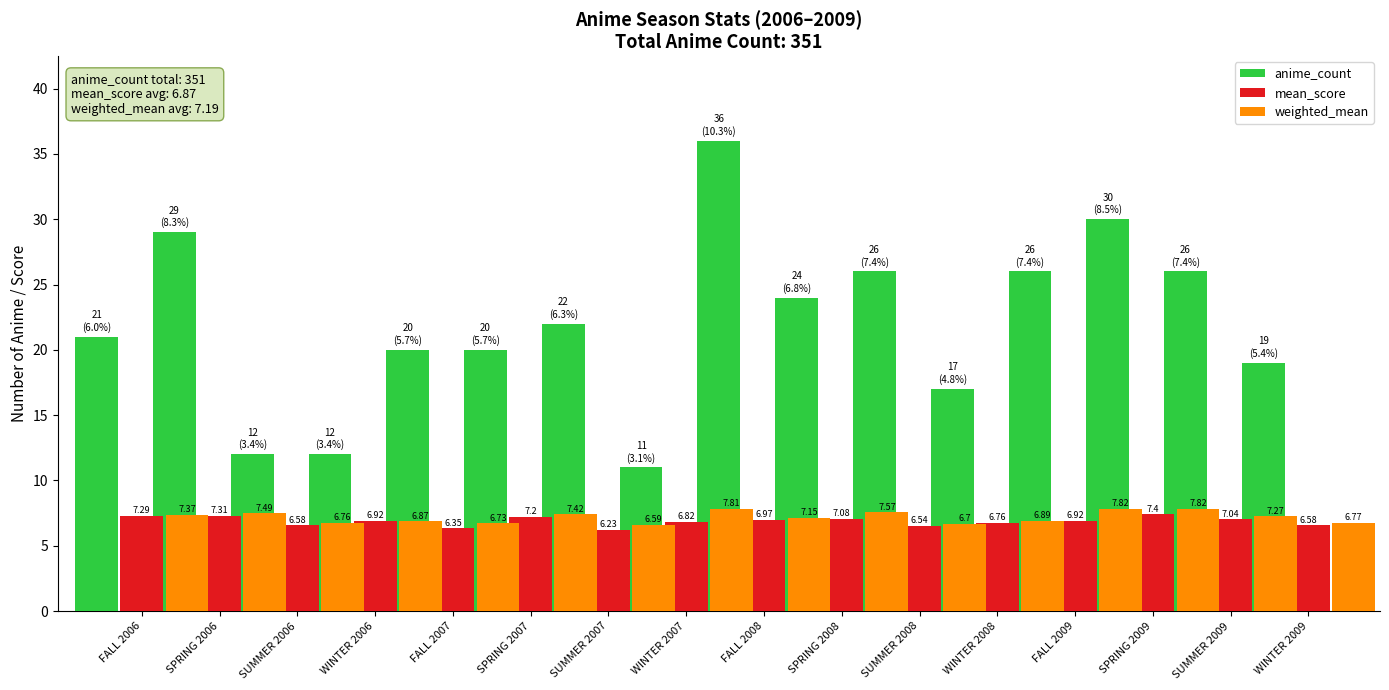

What is the value of the weighted_mean bar at the 5th from the left?

6.7